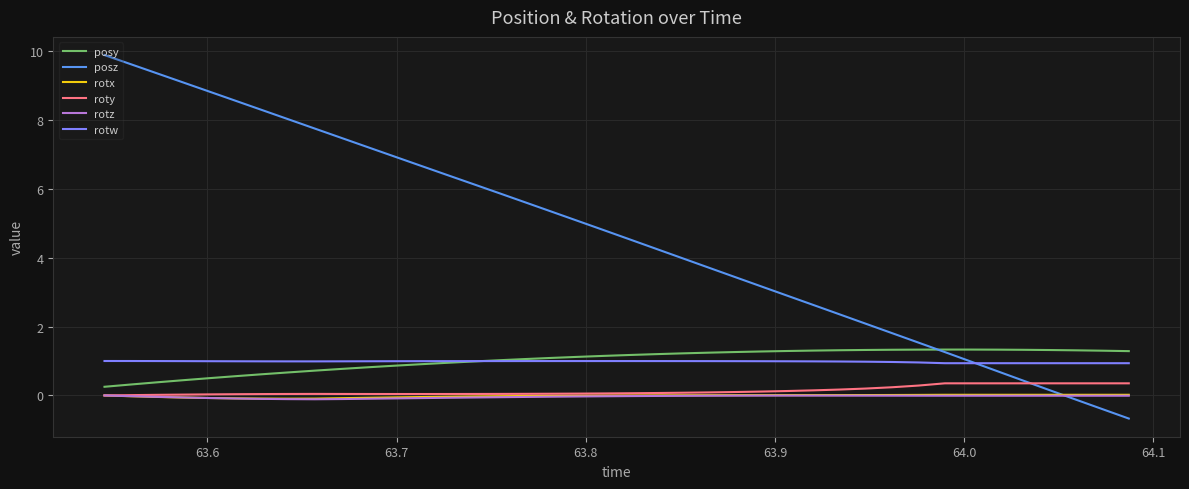

Which series has the widest spread of values?

posz